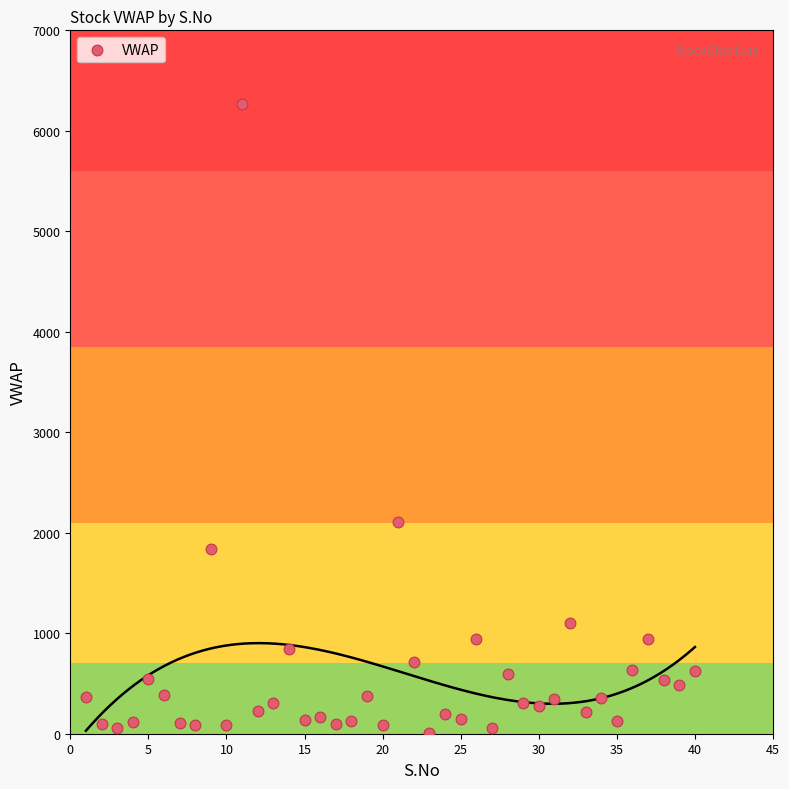

What Y value in the scatter plot is closest to 3138?

2105.0